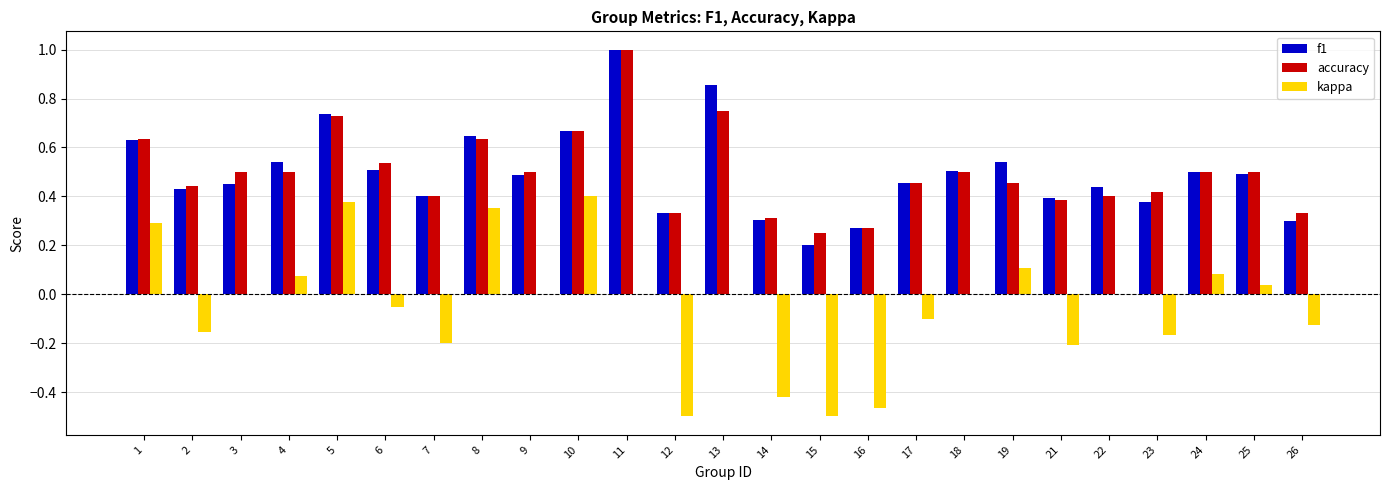

The f1 series shows 0.2 at 7. True or false?

False